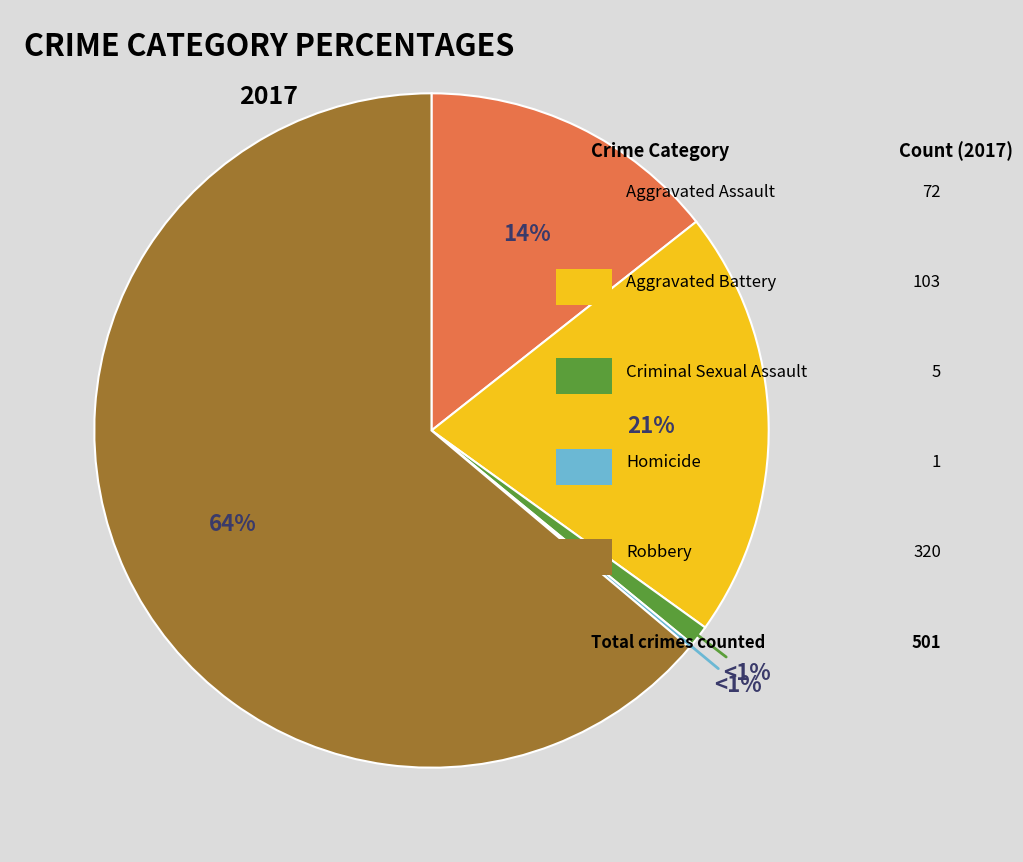

To the nearest percent, what is the combined percentage of Criminal Sexual Assault and Aggravated Assault?

15%